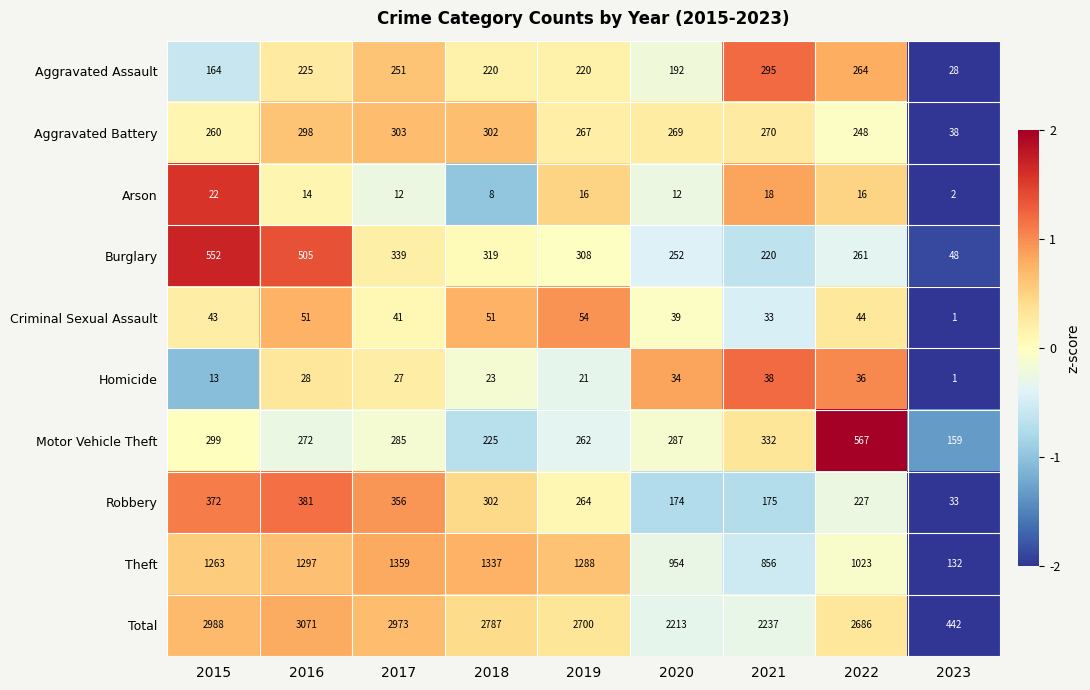

True or false: Aggravated Battery has a value of 267 at 2019.

True